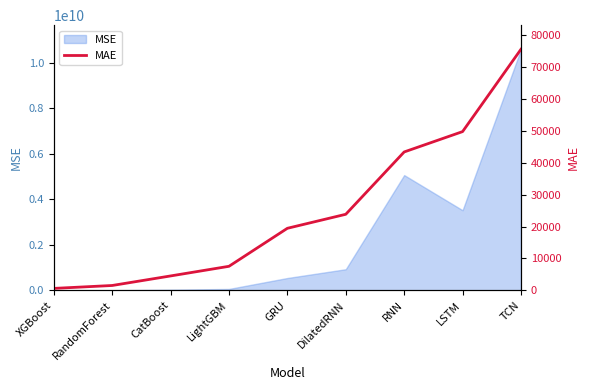

What is the difference between the second highest and second lowest values?

48274.7